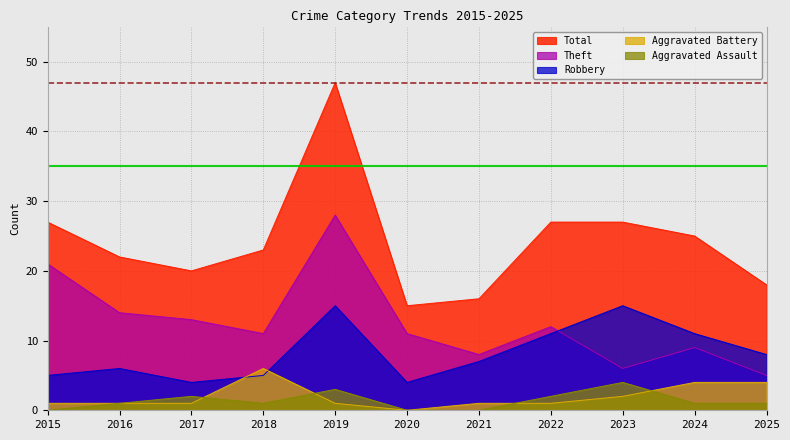

How many lines are shown in the chart?

5